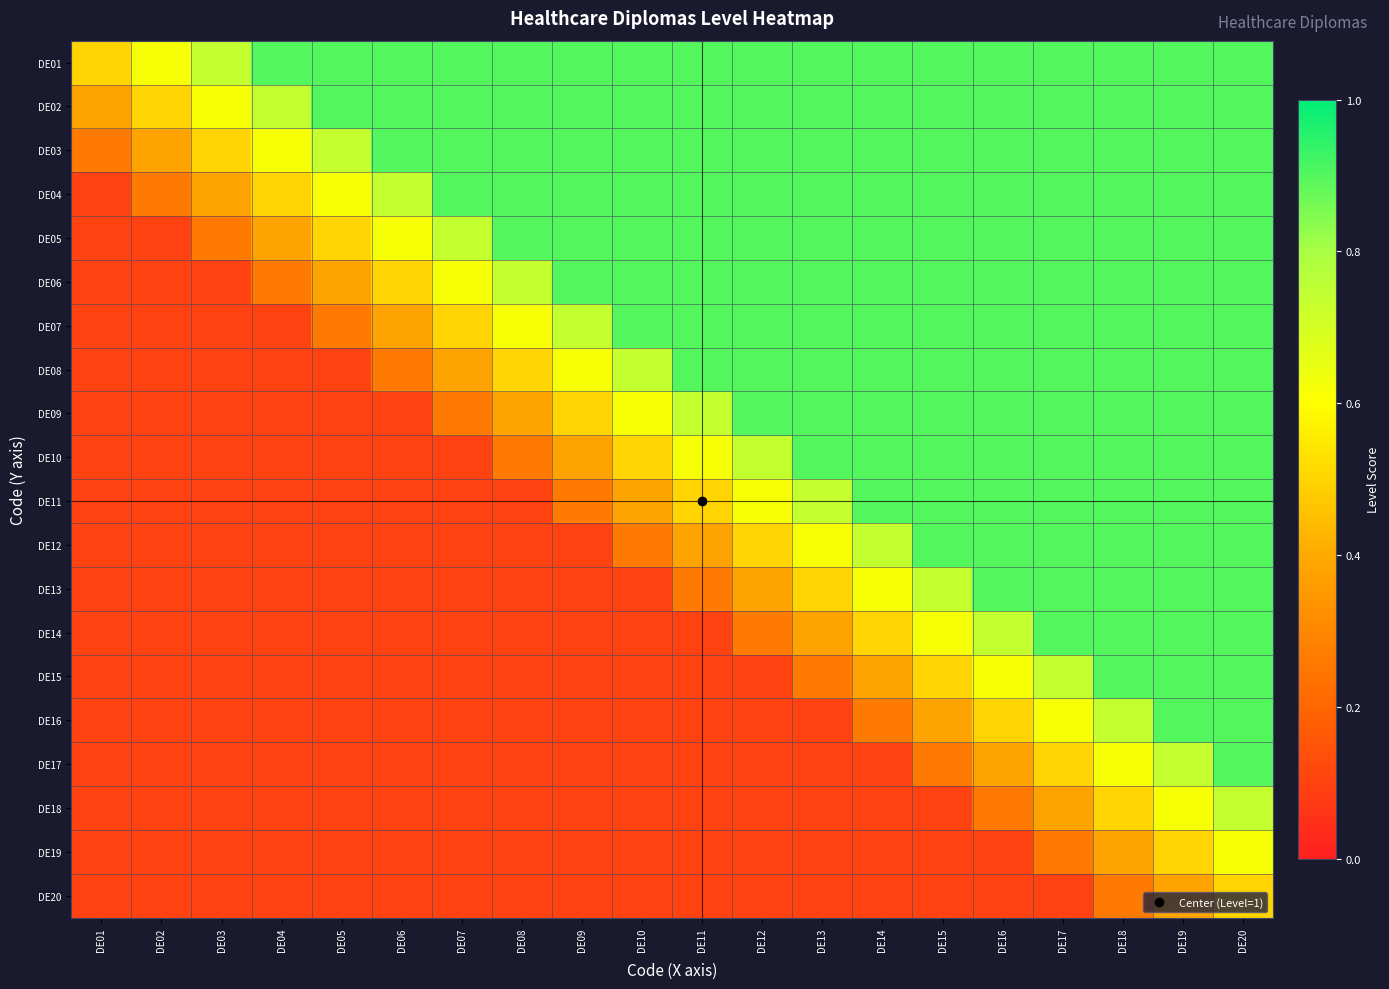

Between DE17 and DE16, which is larger?

DE17